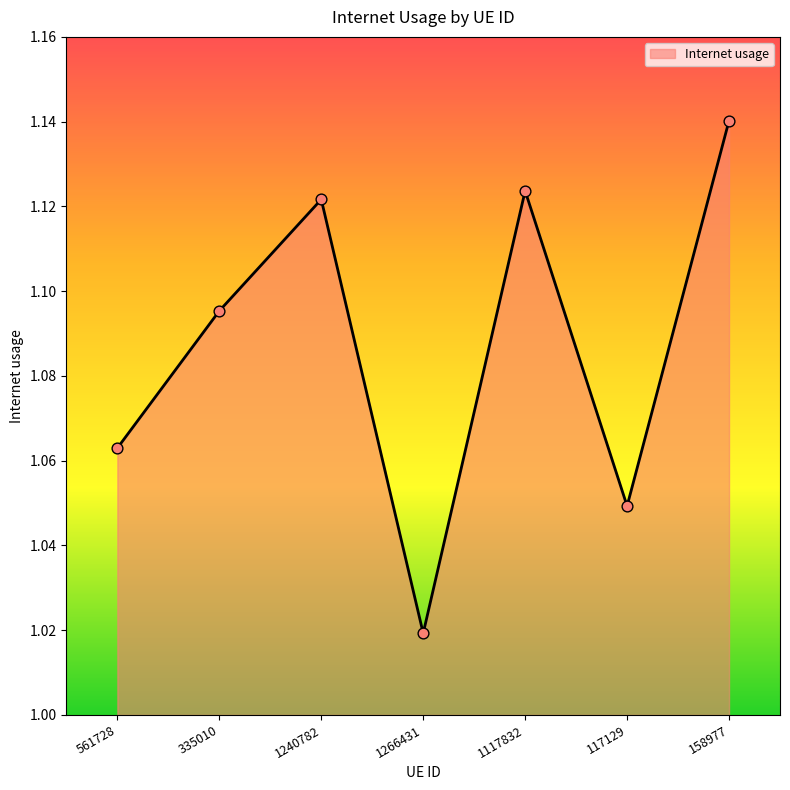

Which has a higher value, 117129 or 1240782?

1240782